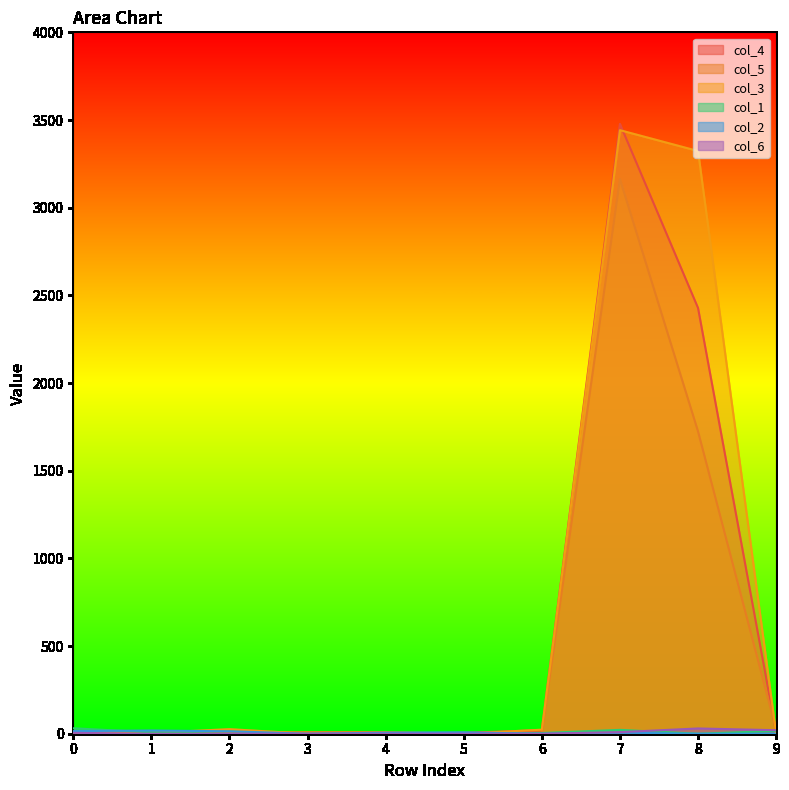

Reading left to right, what are all the values shown in this chart?

col_4: 7	8	6	4	0	5	20	3478	2428	9
col_5: 9	6	5	9	9	0	4	3163	1724	25
col_3: 4	5	26	0	0	0	23	3442	3323	0
col_1: 31	8	0	0	0	0	4	22	0	16
col_2: 15	18	14	0	6	8	0	6	0	0
col_6: 5	0	0	0	0	0	0	9	30	20